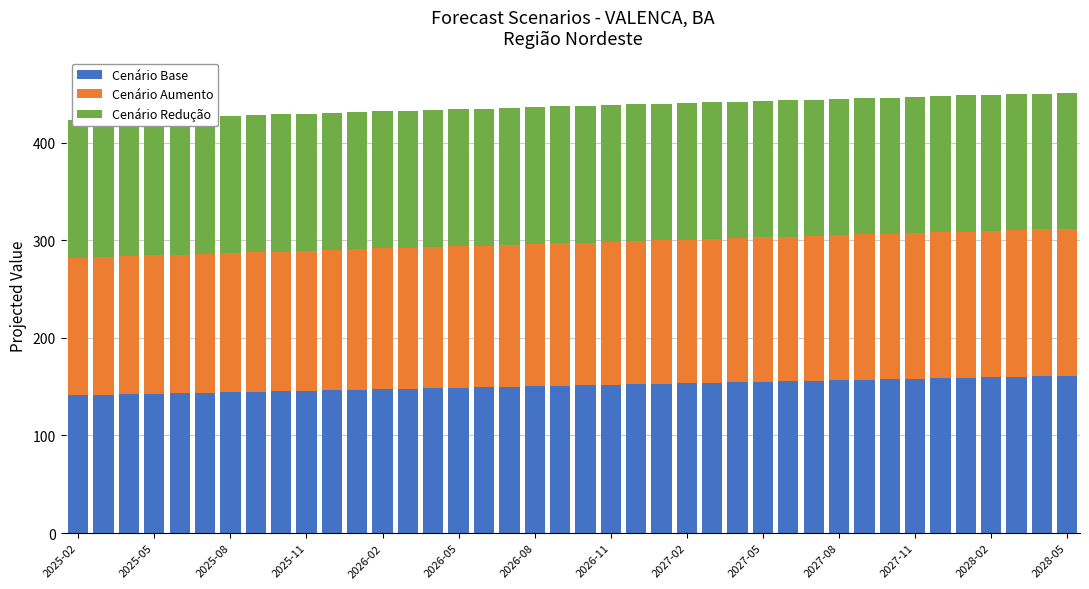

At how many categories does at least one series exceed 150?

22